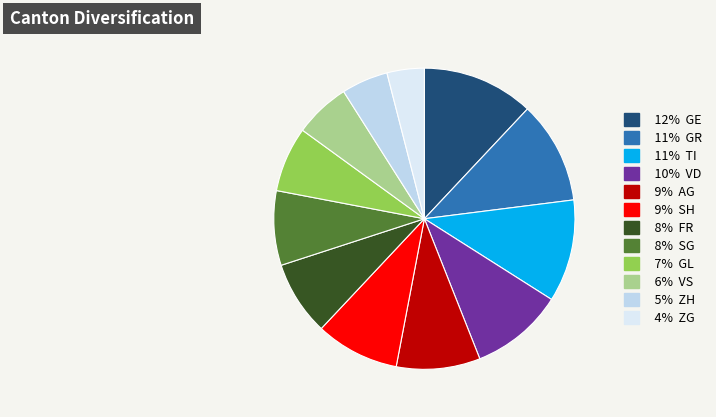

Count the number of slices in the pie.

12